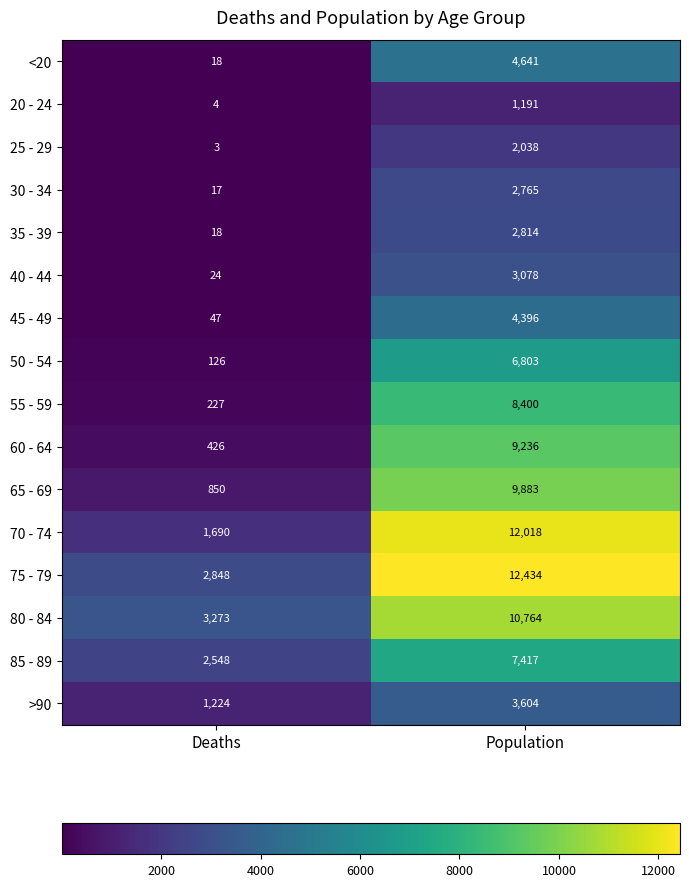

Which label corresponds to the largest value in the chart?

Population